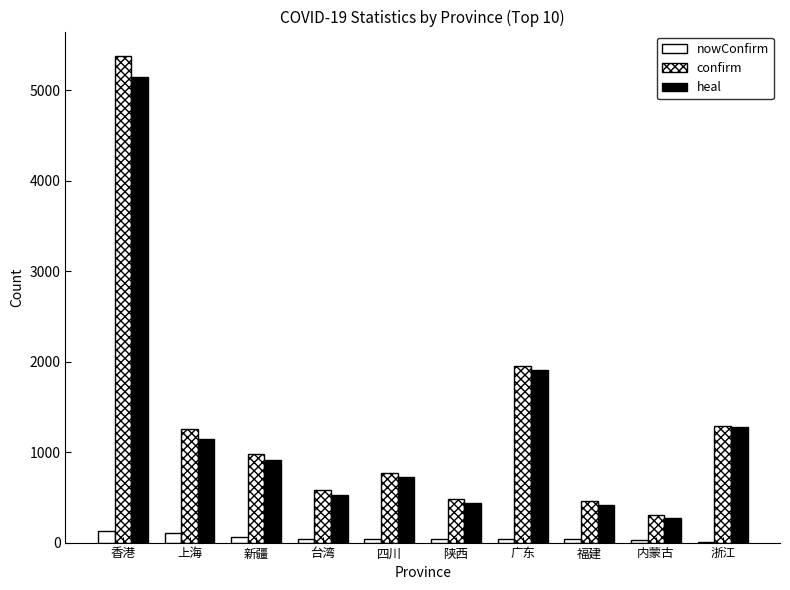

Are the bars horizontal?

No